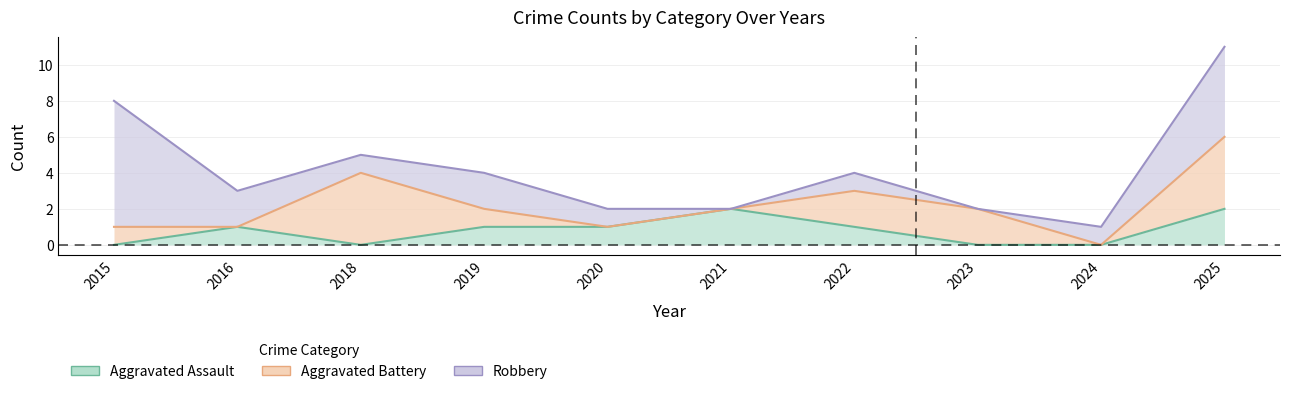

At how many categories does at least one series exceed 4?

3